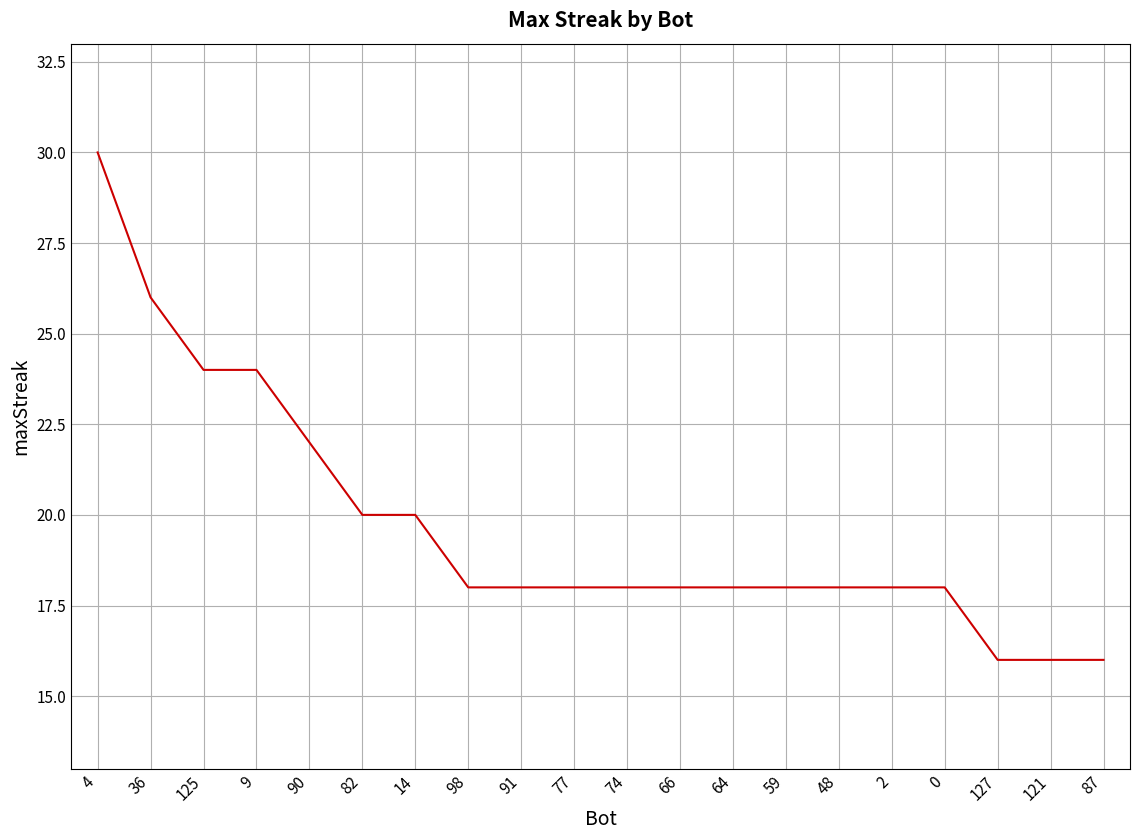

Which label corresponds to the largest value in the chart?

4